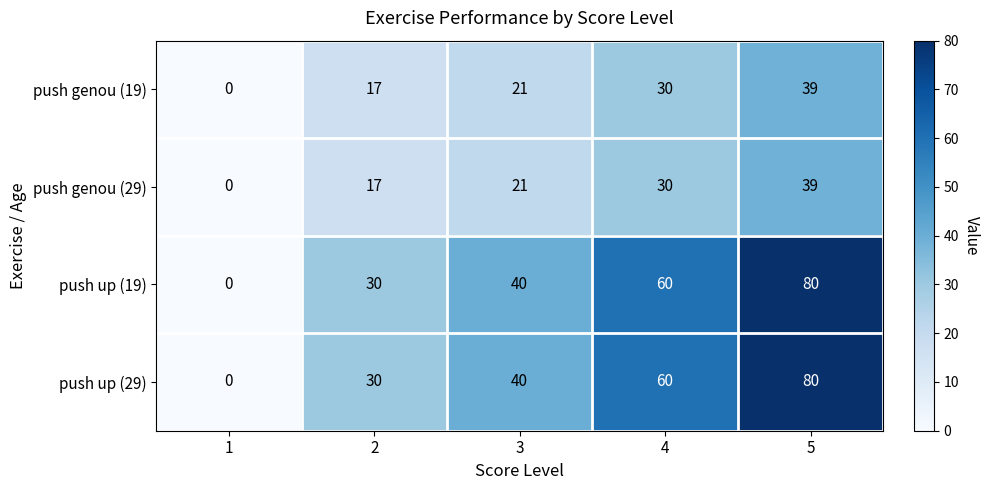

What is the spread (max minus min) of values at 3?

19